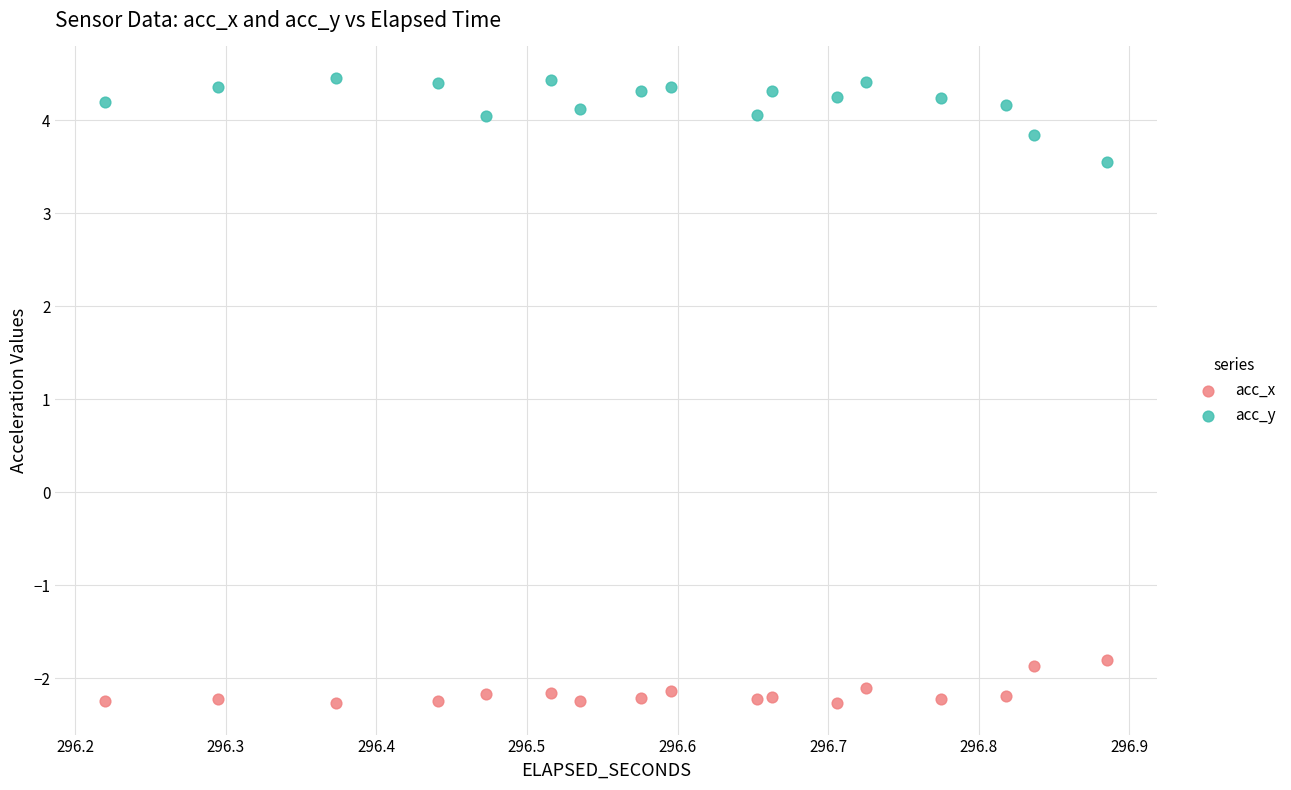

Which series contains the lowest Y value?

acc_x